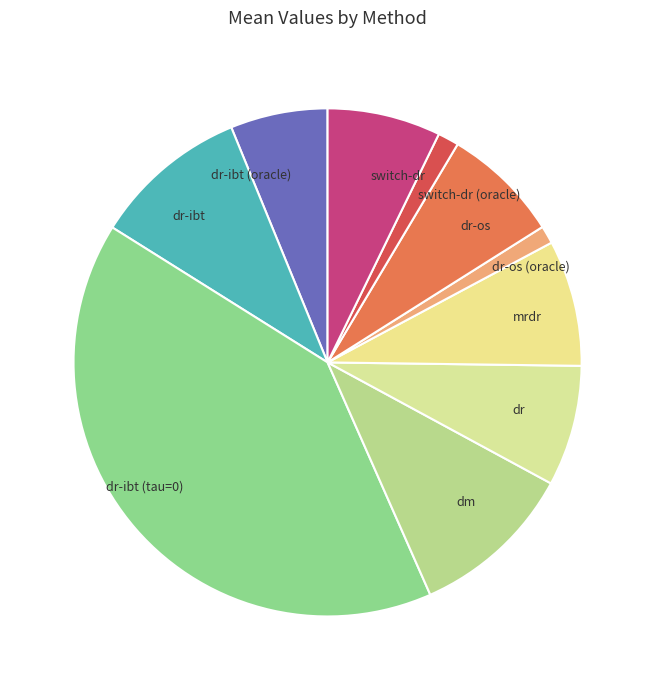

Is it true that dr-ibt (oracle) is 11% of the pie?

False